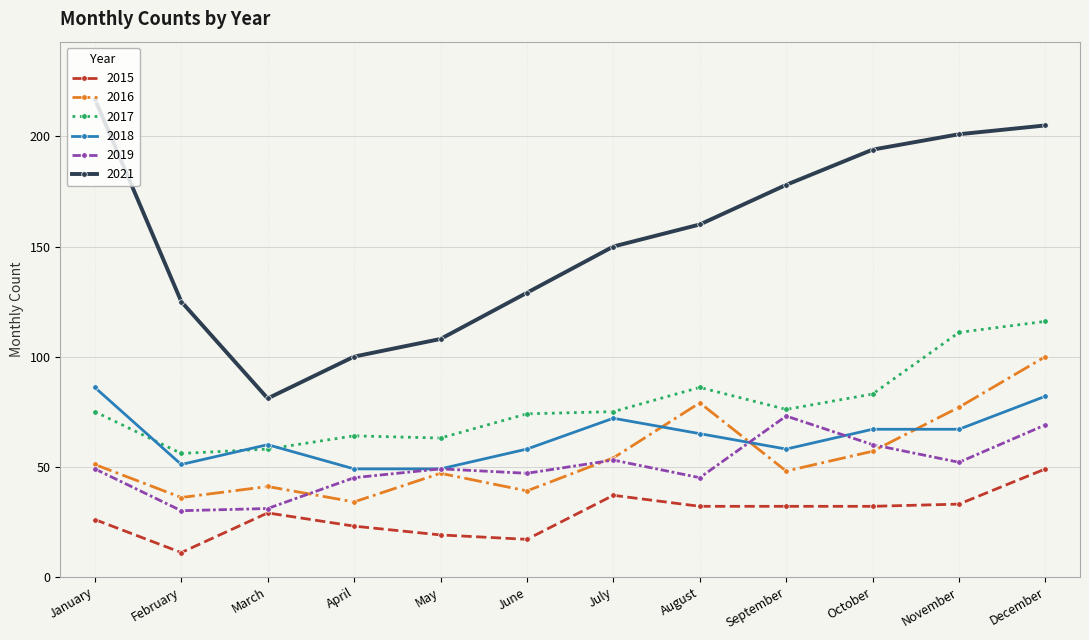

How many data points in 2015 are less than 32?

6